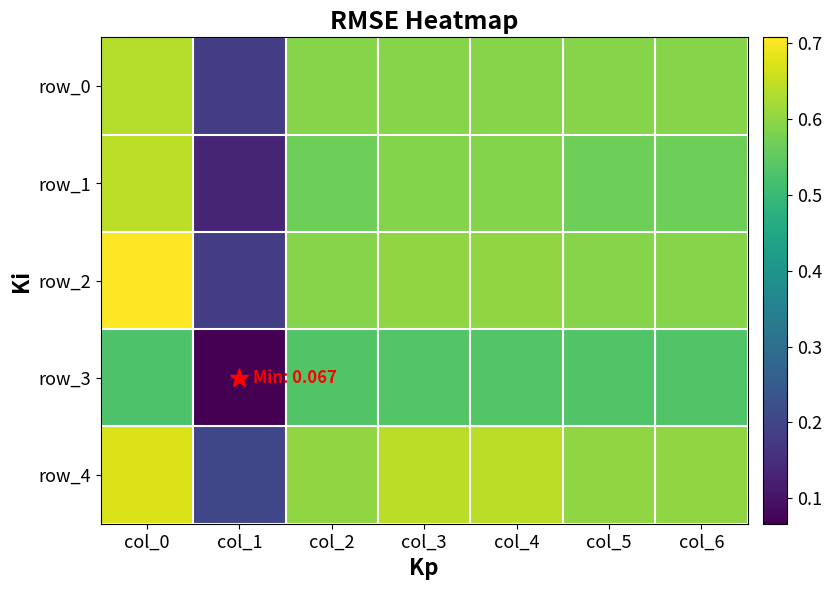

What is the maximum value shown in the chart?

0.7